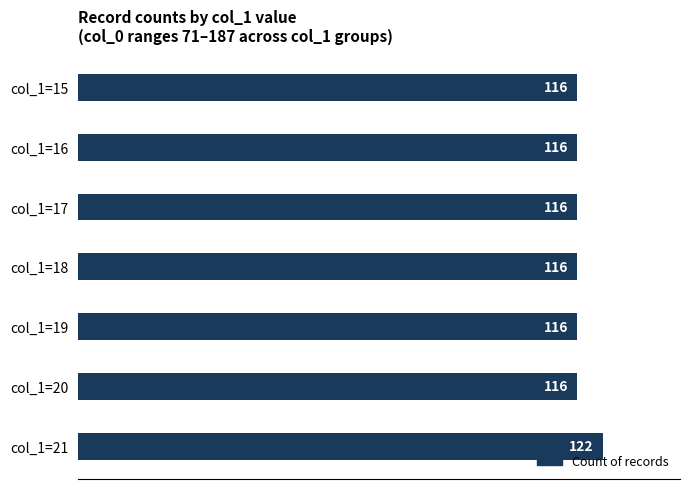

True or false: the data shows 42 at col_1=19.

False